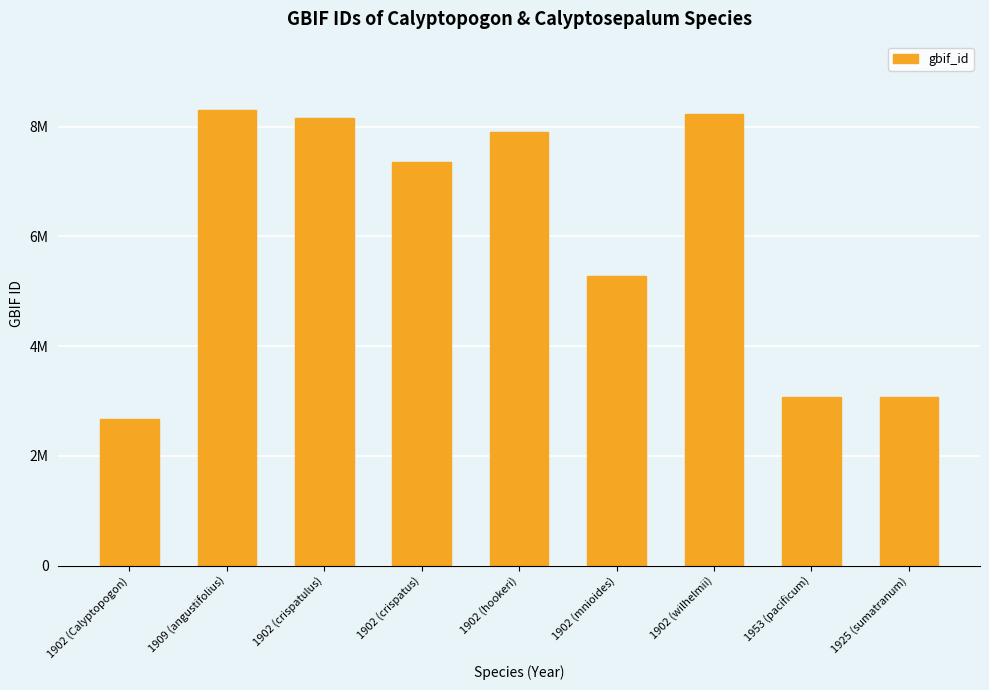

Are the bars horizontal?

No